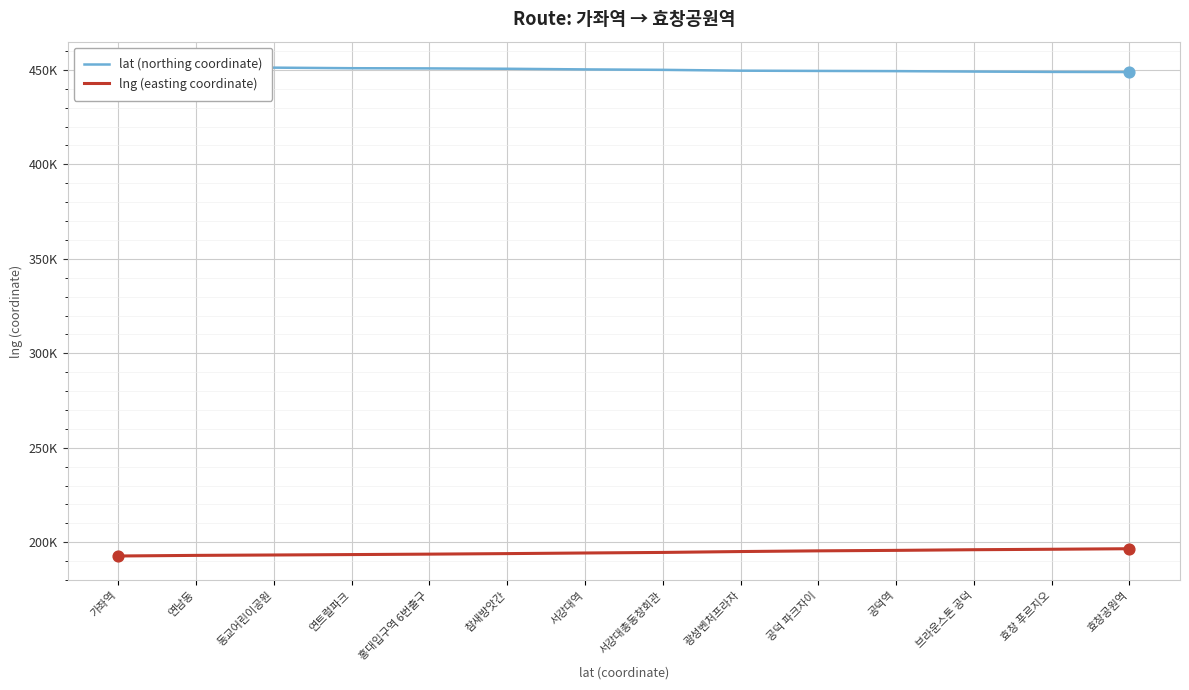

Is the value of lat (northing coordinate) at 브라운스톤 공덕 greater than the value of lng (easting coordinate) at 서강대역?

Yes